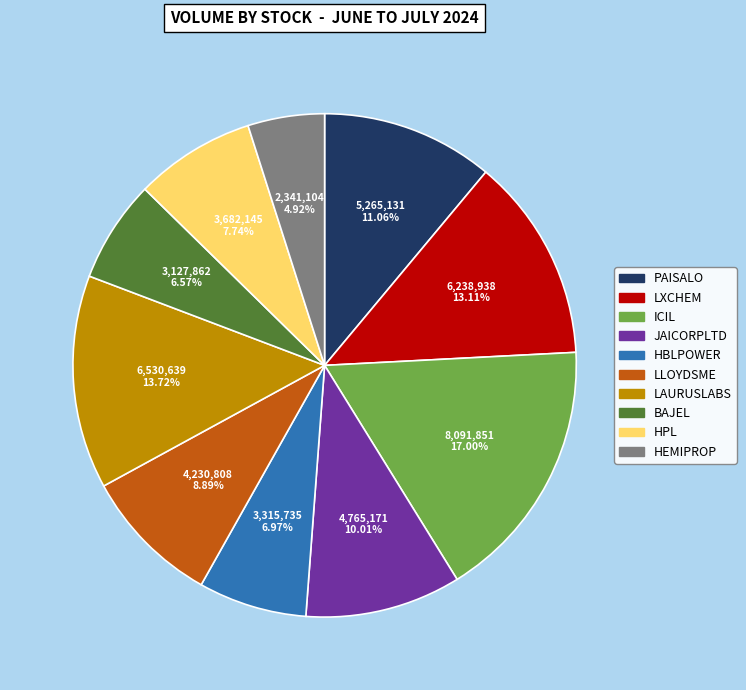

Between LAURUSLABS and HBLPOWER, which is larger?

LAURUSLABS